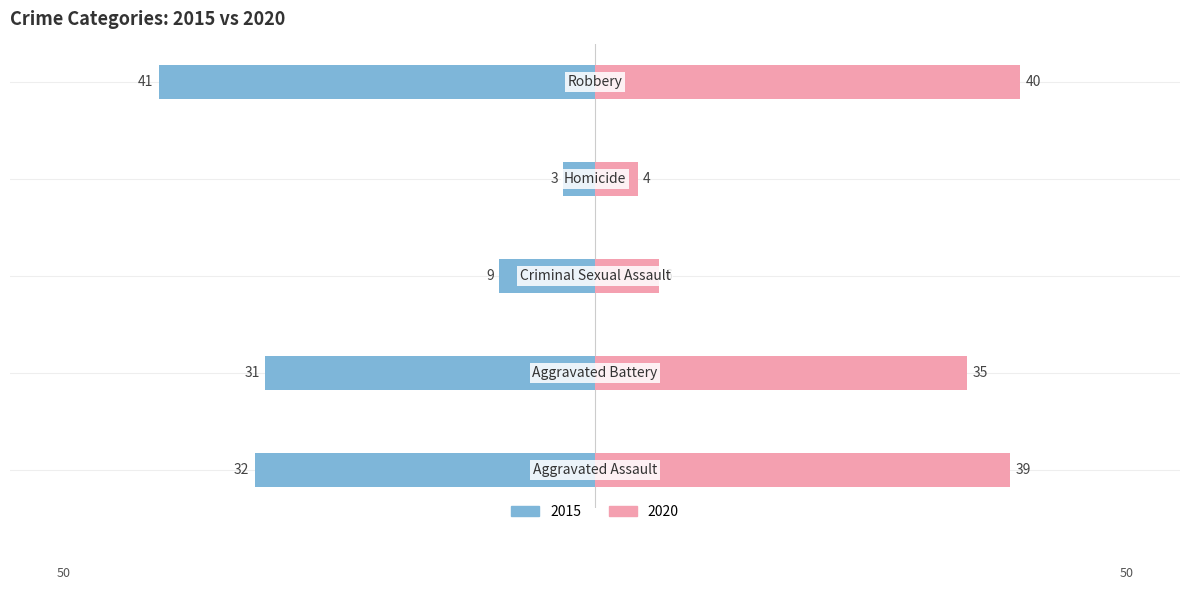

Reading right to left, list all the values displayed in this chart.

Left (2015): -41	-3	-9	-31	-32
Right (2020): 40	4	6	35	39